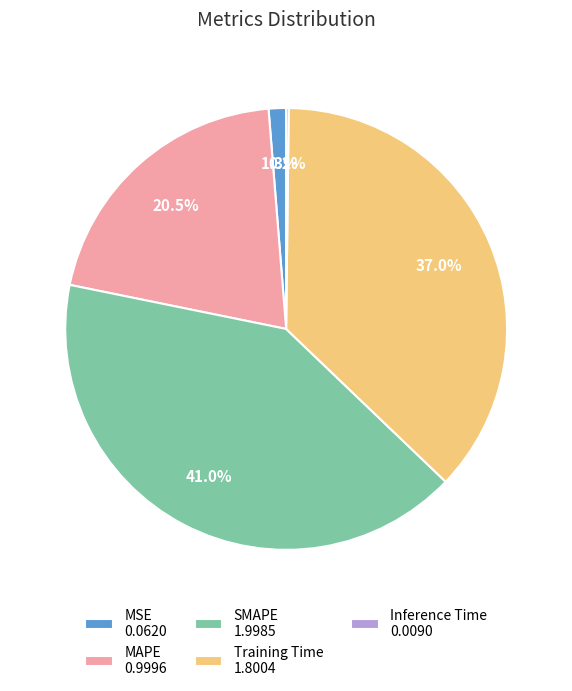

Combined, do Training Time 1.8004 and MSE 0.0620 account for over 50%?

No